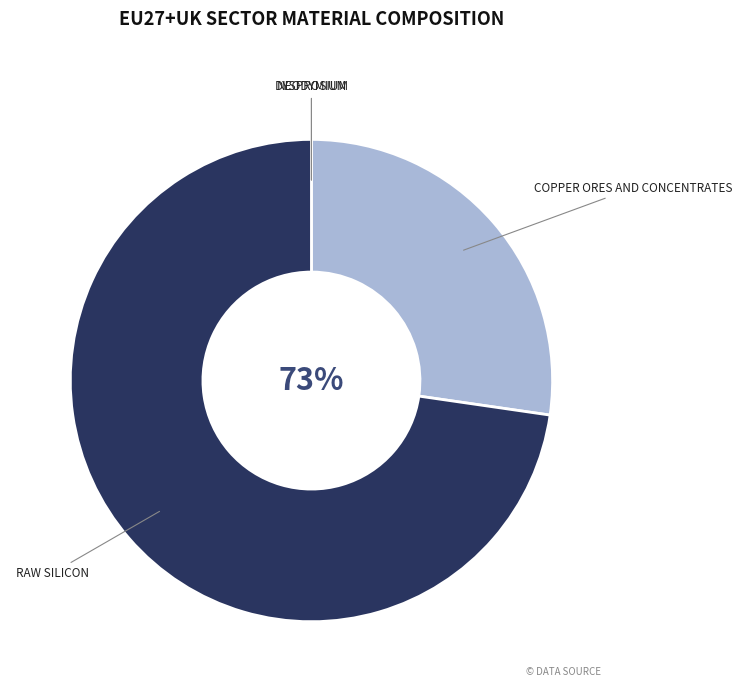

Rank the categories by value from lowest to highest.

Dysprosium, Neodymium, Copper ores and concentrates, Raw silicon